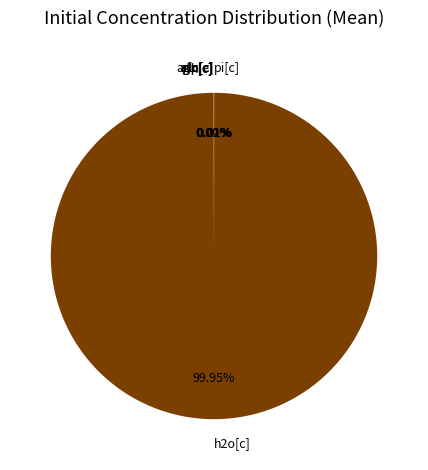

How many segments does this pie chart have?

7